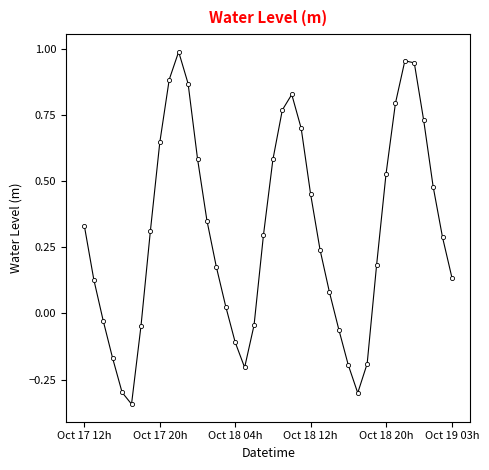

True or false: there are more than 1 points higher than both neighbors.

True